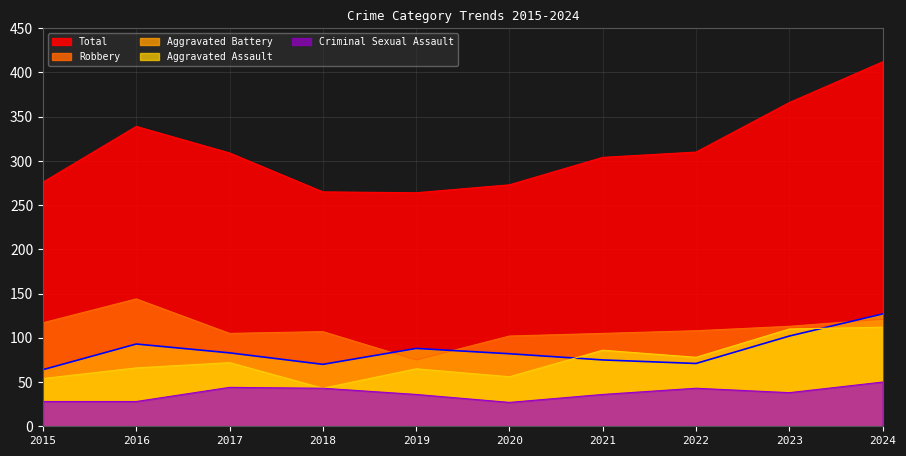

What value does the Robbery series have at 2023?

113